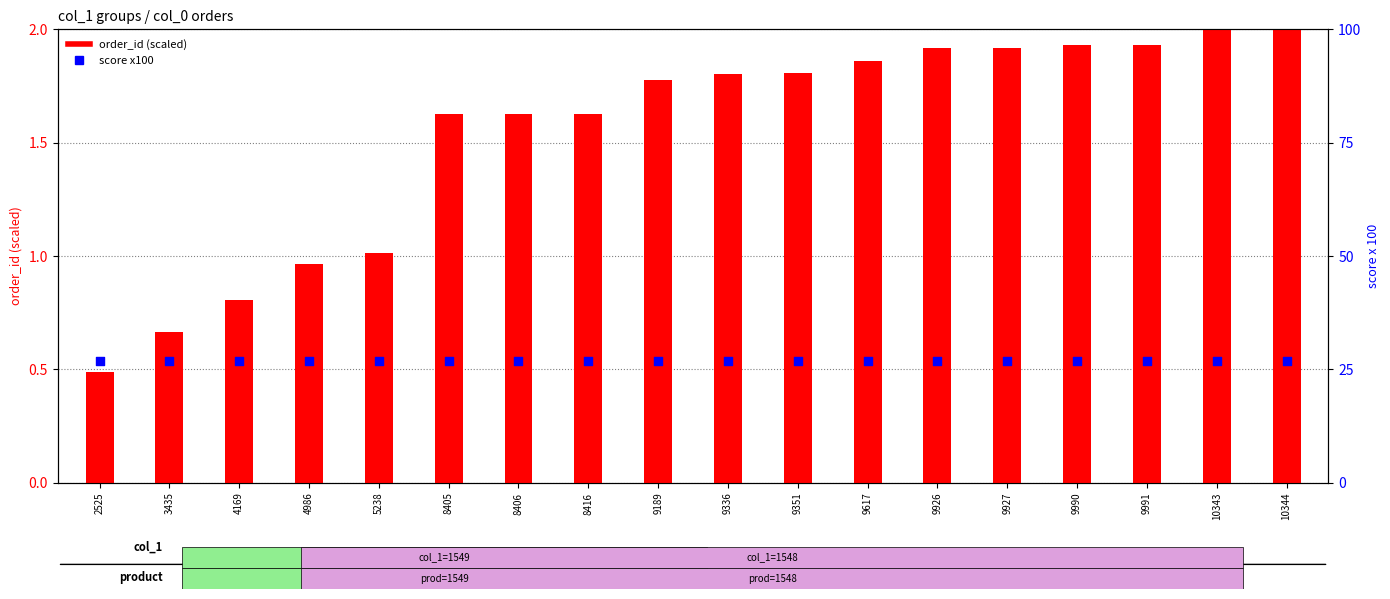

Which series has the largest total across all categories?

score (x100)